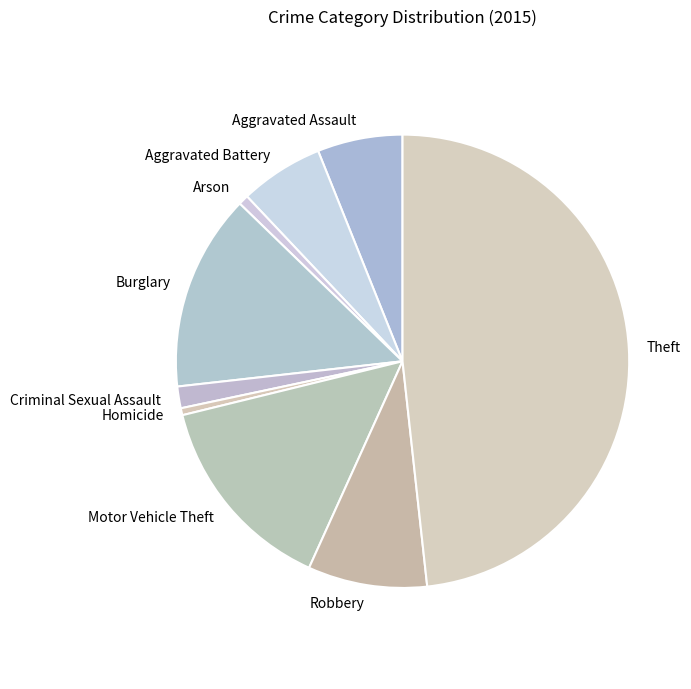

How many segments does this pie chart have?

9